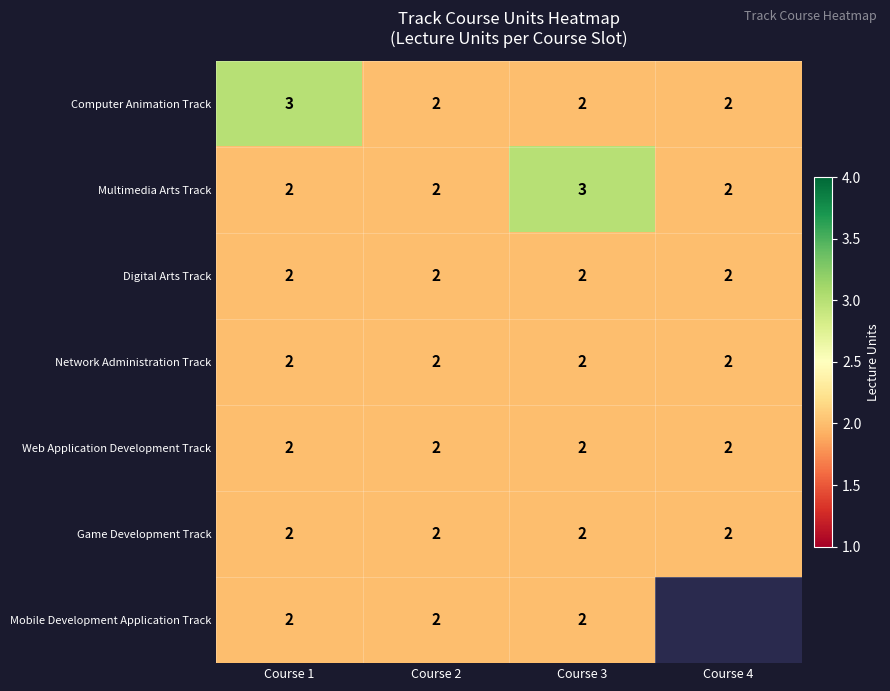

What is the smallest value displayed?

2.0